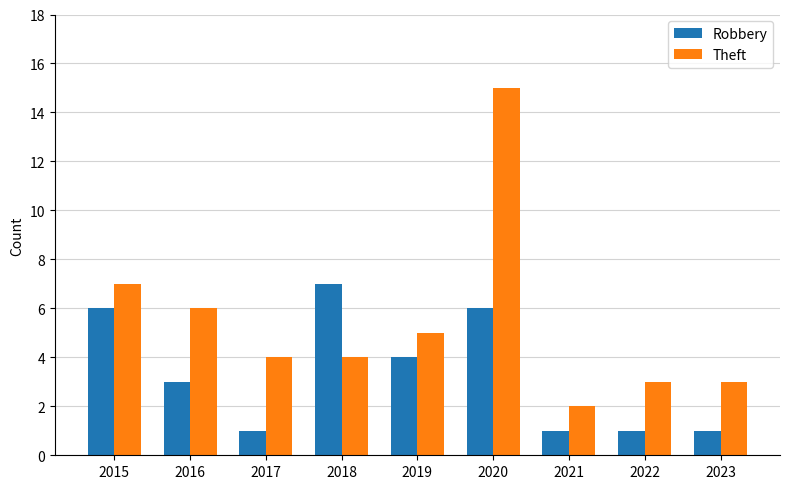

At 2023, list the series in order from smallest to largest.

Robbery, Theft